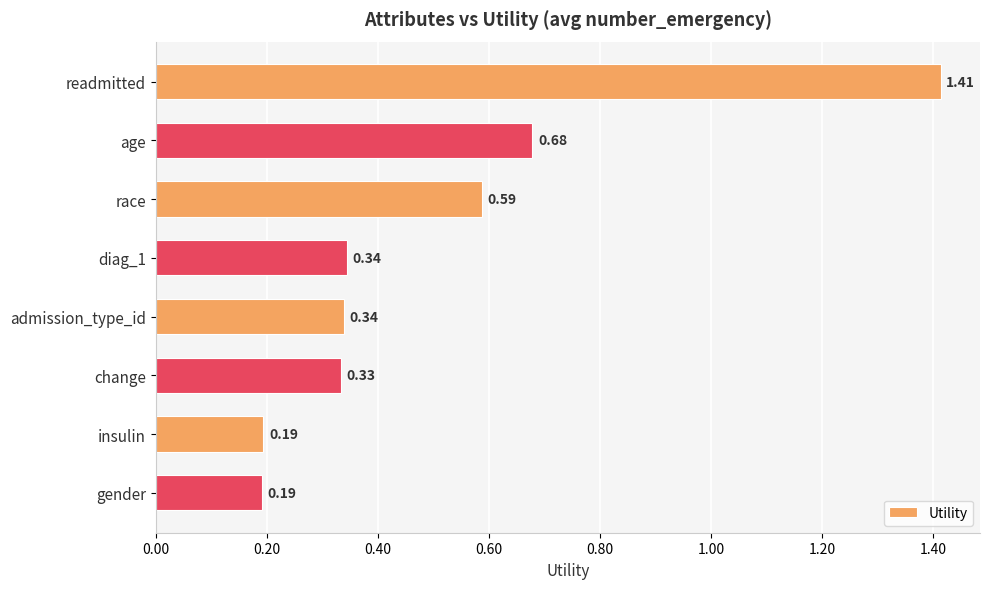

Does the chart contain stacked bars?

No